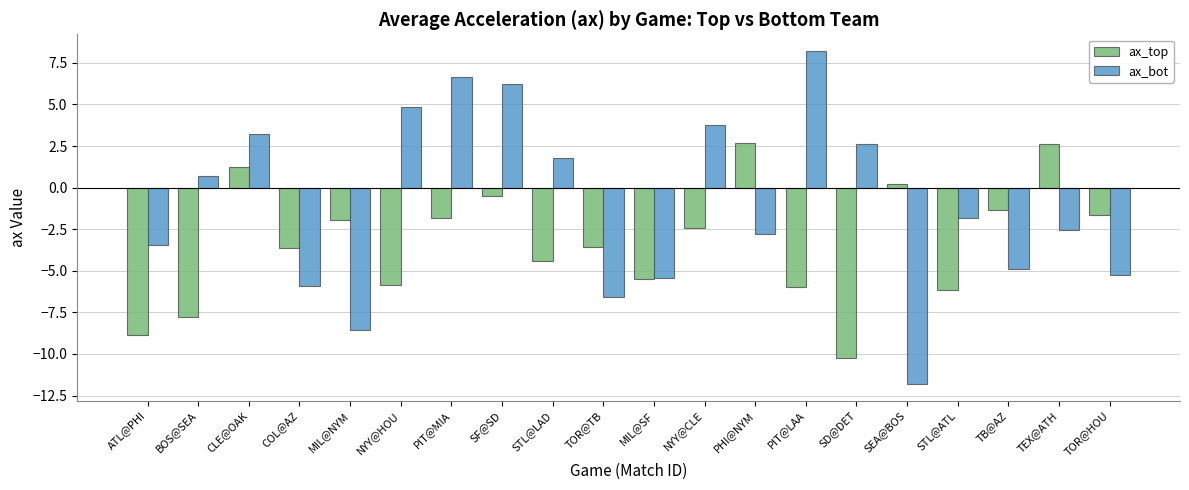

What is the difference between the maximum and minimum values in the ax_bot series?

20.0